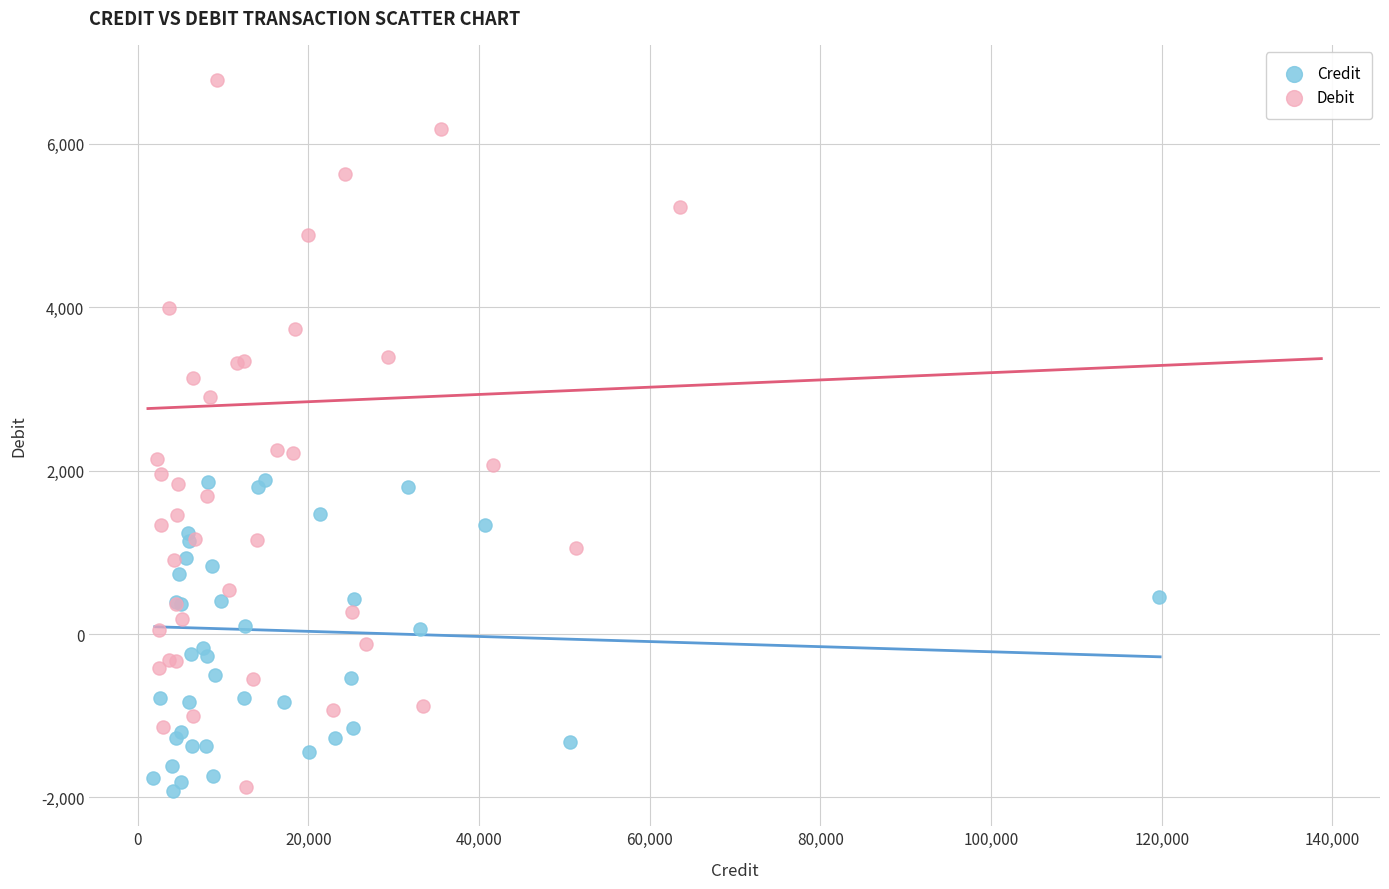

Which series has the largest Y range (max minus min)?

Debit